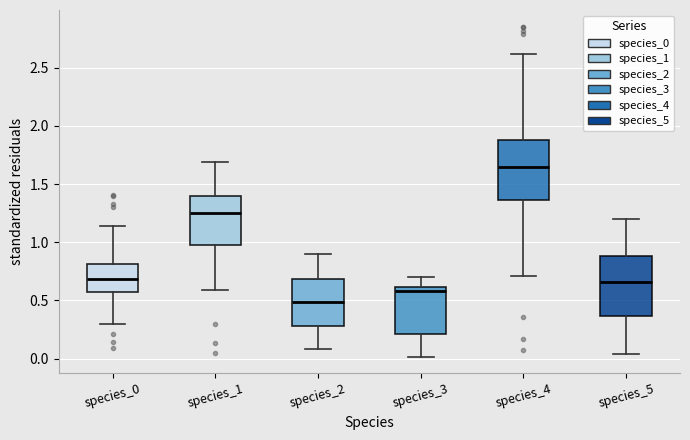

Reading left to right, read every box against the y-axis: the position of its median line, the range the box covers, and the ends of its whiskers. The values are not printed on the chart, so give them approximately, as read against the axis.

species_0: median 0.70, box 0.55 to 0.80, whiskers 0.30 to 1.15
species_1: median 1.25, box 0.95 to 1.40, whiskers 0.60 to 1.70
species_2: median 0.50, box 0.30 to 0.70, whiskers 0.10 to 0.90
species_3: median 0.60 (just below the box's upper edge), box 0.20 to 0.60, whiskers 0.00 to 0.70
species_4: median 1.65, box 1.35 to 1.90, whiskers 0.70 to 2.60
species_5: median 0.65, box 0.35 to 0.90, whiskers 0.05 to 1.20